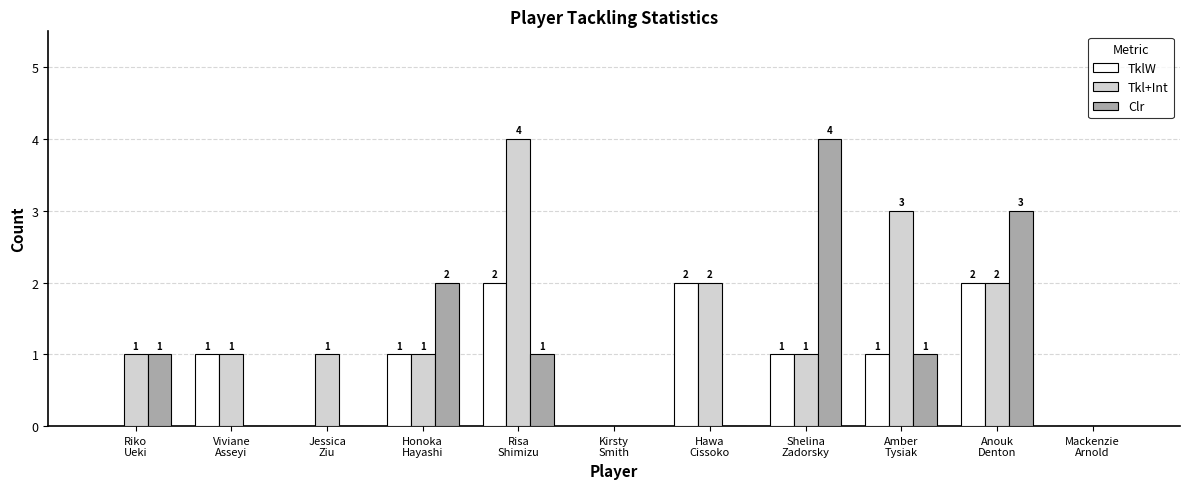

What is the approximate value of Tkl+Int at Viviane
Asseyi?

1